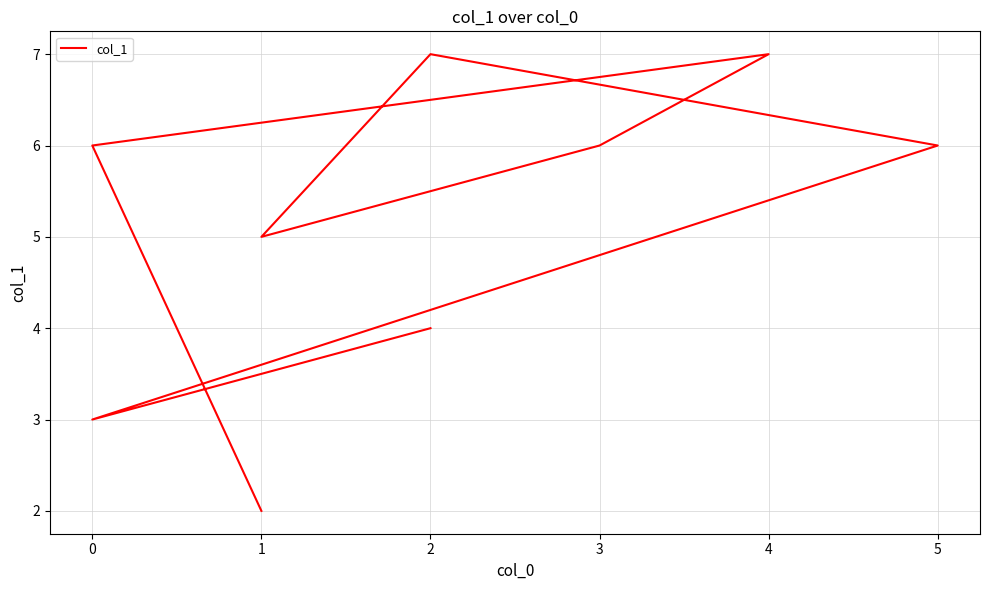

True or false: the data shows 6 at 0.

True